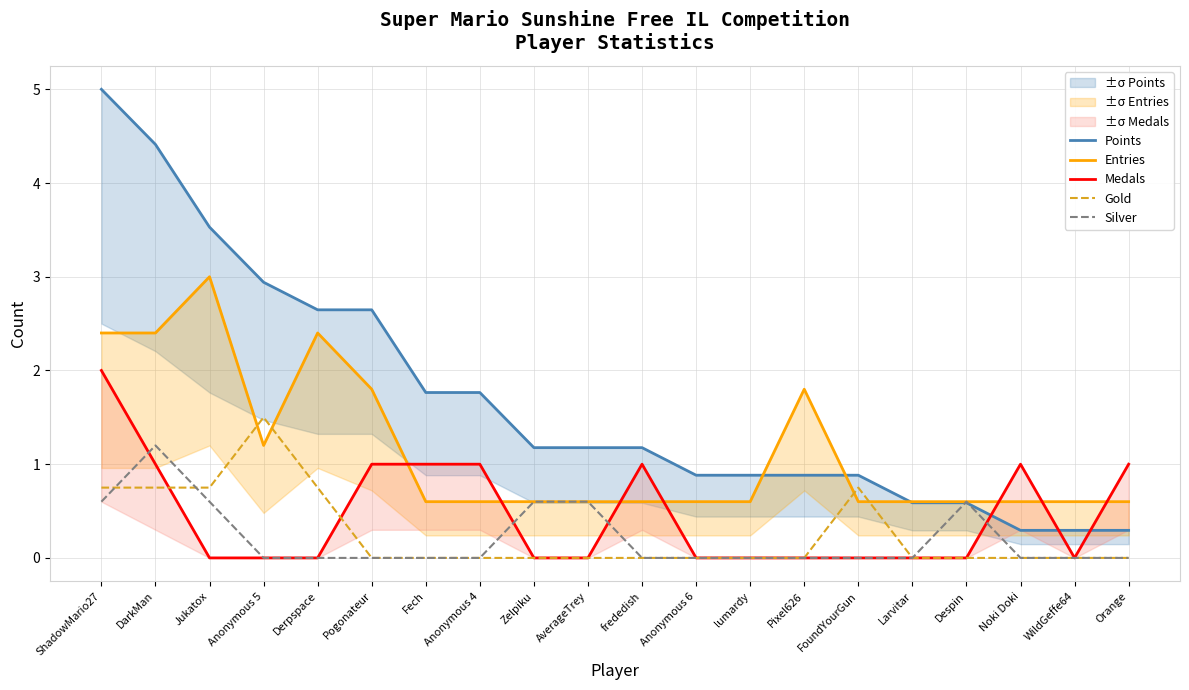

What is the total value across all series at Anonymous 6?

1.5